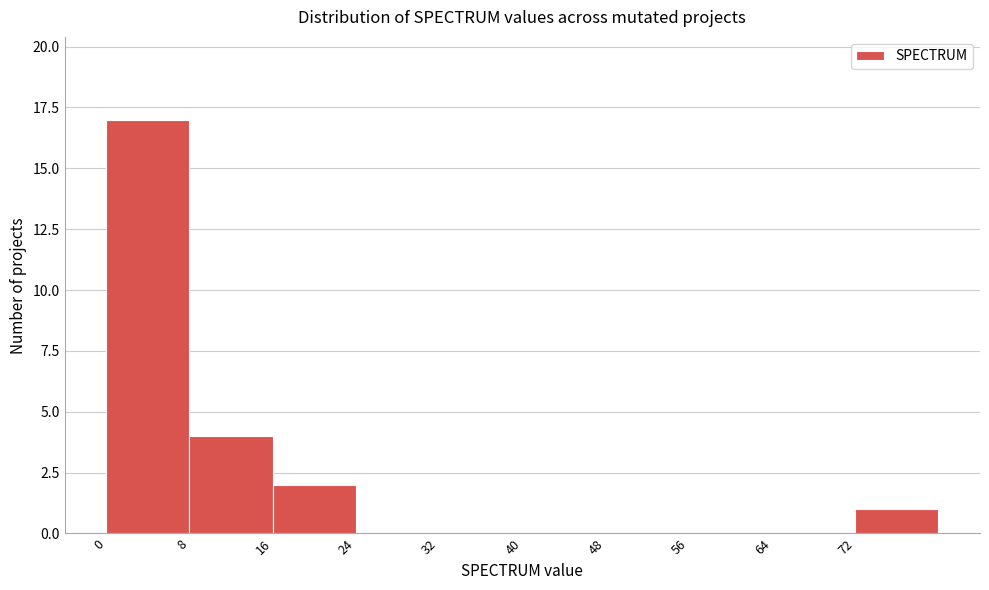

Reading left to right, list every bar in this chart as the range it spans on the x-axis followed by its height. The values are not printed on the chart, so give them approximately, as read against the axis.

0 to 8: 17
8 to 16: 4
16 to 24: 2
24 to 32: 0
32 to 40: 0
40 to 48: 0
48 to 56: 0
56 to 64: 0
64 to 72: 0
72 to 80: 1